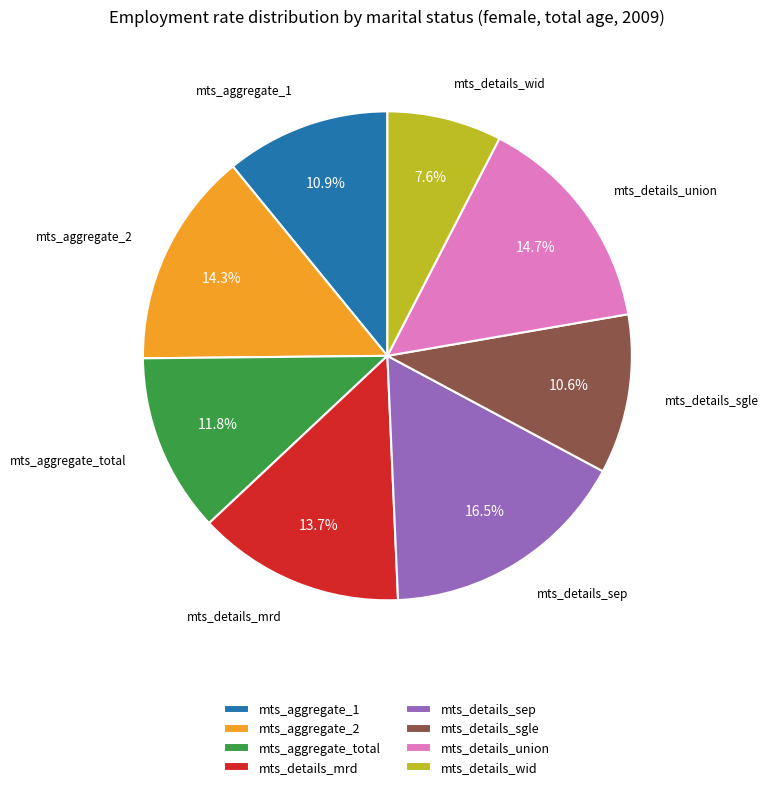

How many segments does this pie chart have?

8